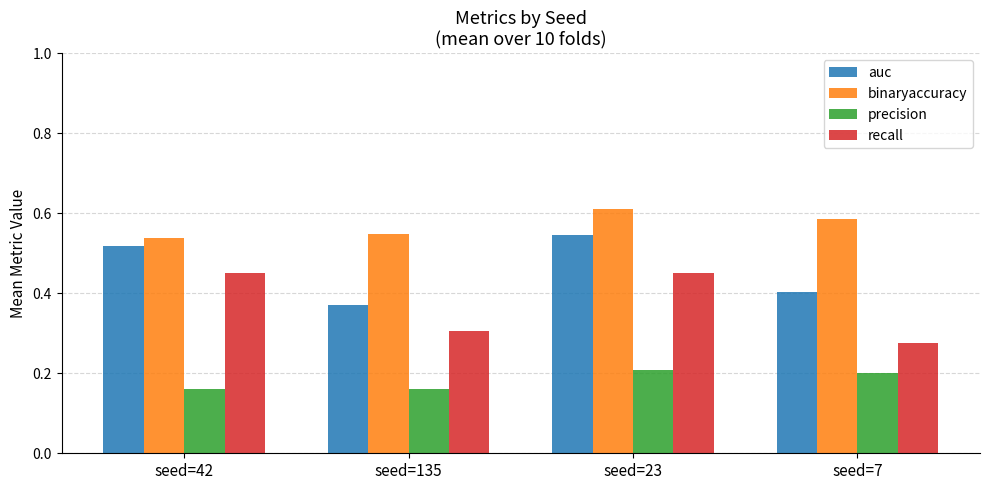

The value of precision at seed=135 is 0.3. True or false?

False